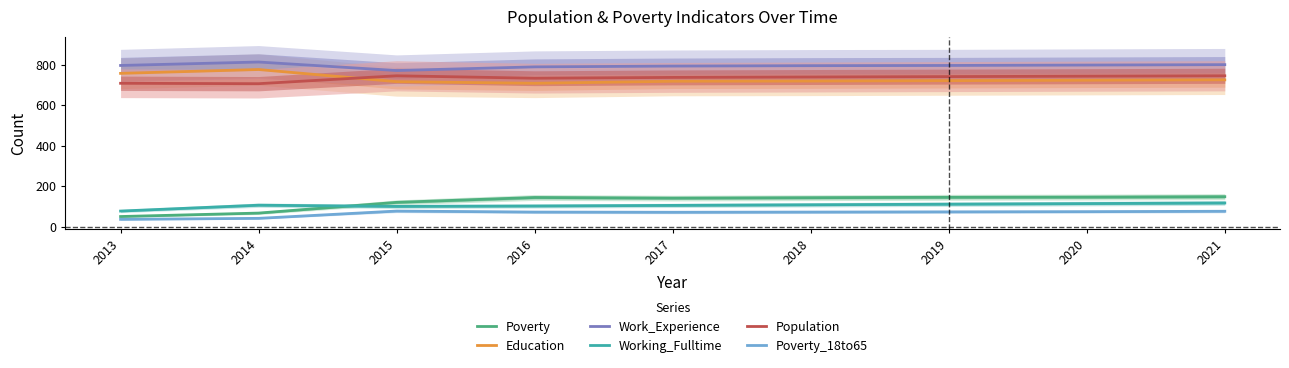

At which category is the sum across all series the highest?

2021